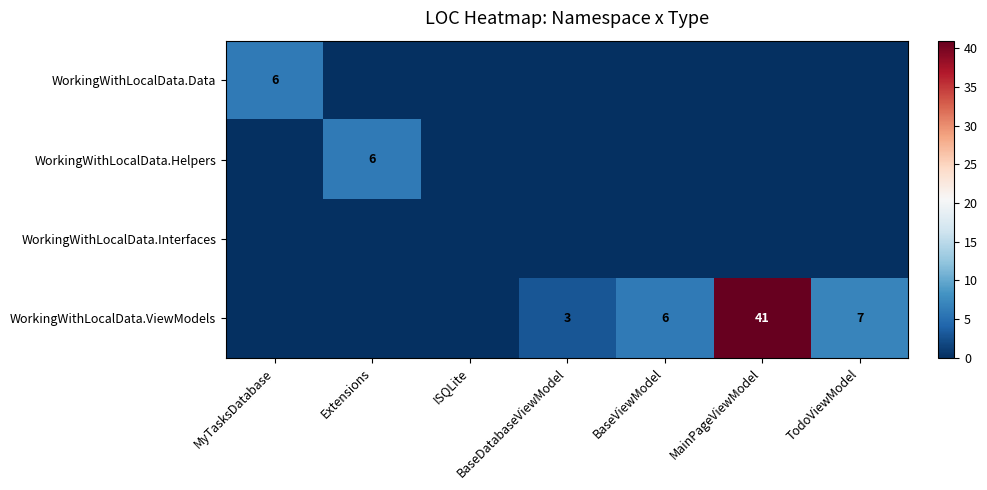

What is the total value across all series at TodoViewModel?

7